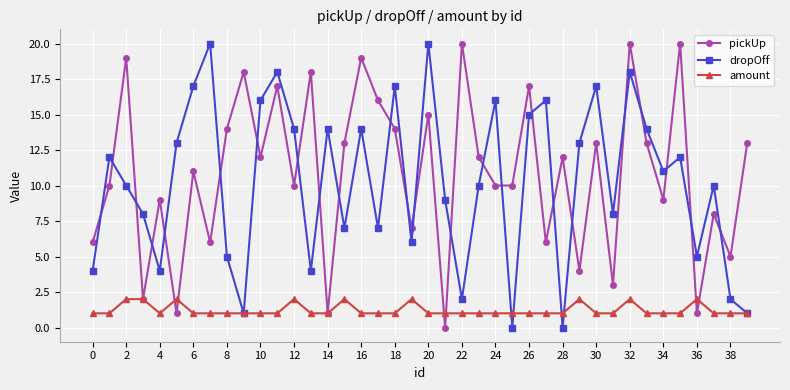

Reading left to right, what are all the values shown in this chart?

pickUp: 6	10	19	2	9	1	11	6	14	18	12	17	10	18	1	13	19	16	14	7	15	0	20	12	10	10	17	6	12	4	13	3	20	13	9	20	1	8	5	13
dropOff: 4	12	10	8	4	13	17	20	5	1	16	18	14	4	14	7	14	7	17	6	20	9	2	10	16	0	15	16	0	13	17	8	18	14	11	12	5	10	2	1
amount: 1	1	2	2	1	2	1	1	1	1	1	1	2	1	1	2	1	1	1	2	1	1	1	1	1	1	1	1	1	2	1	1	2	1	1	1	2	1	1	1